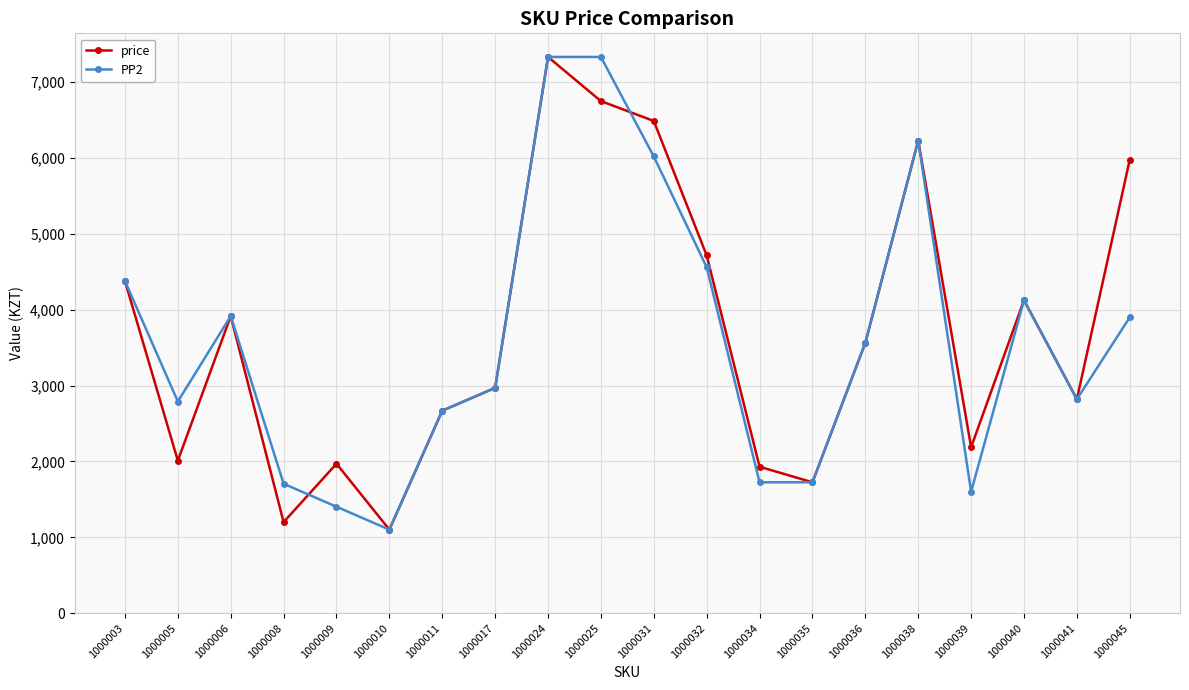

At which label does PP2 reach its minimum?

1000010